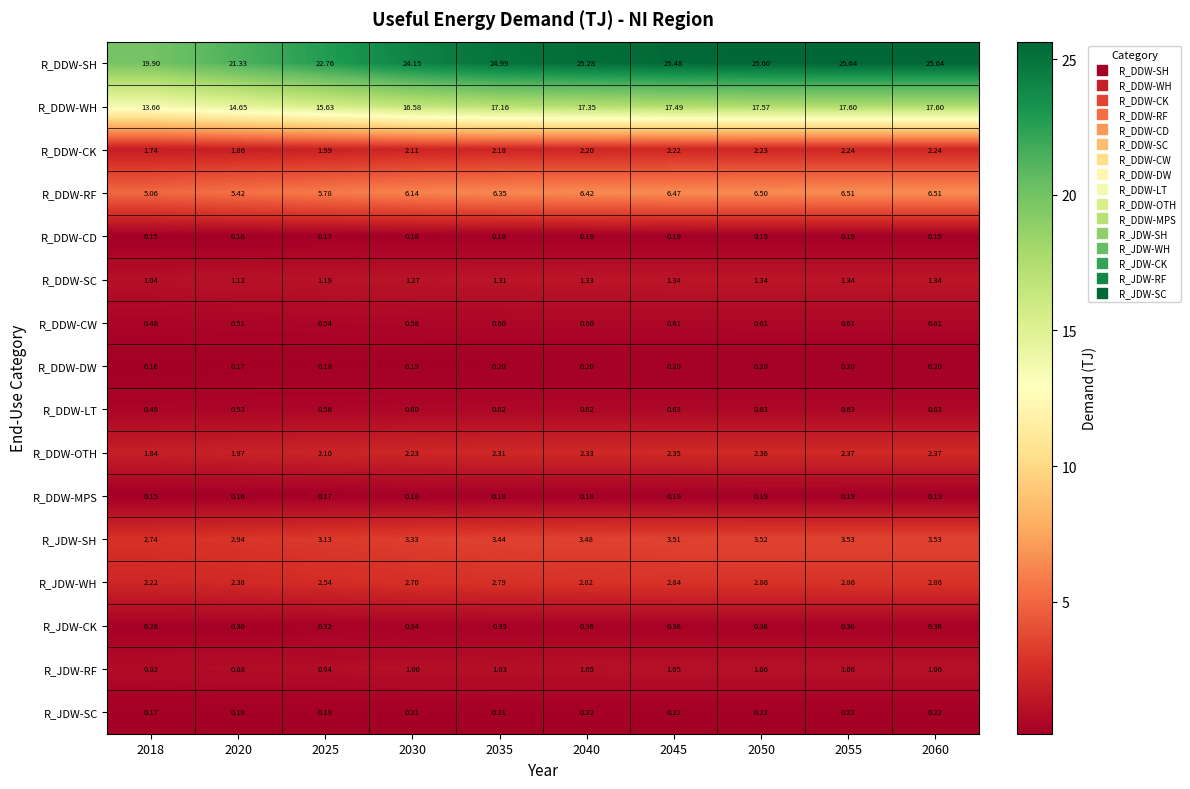

Which series has the largest total across all categories?

R_DDW-SH